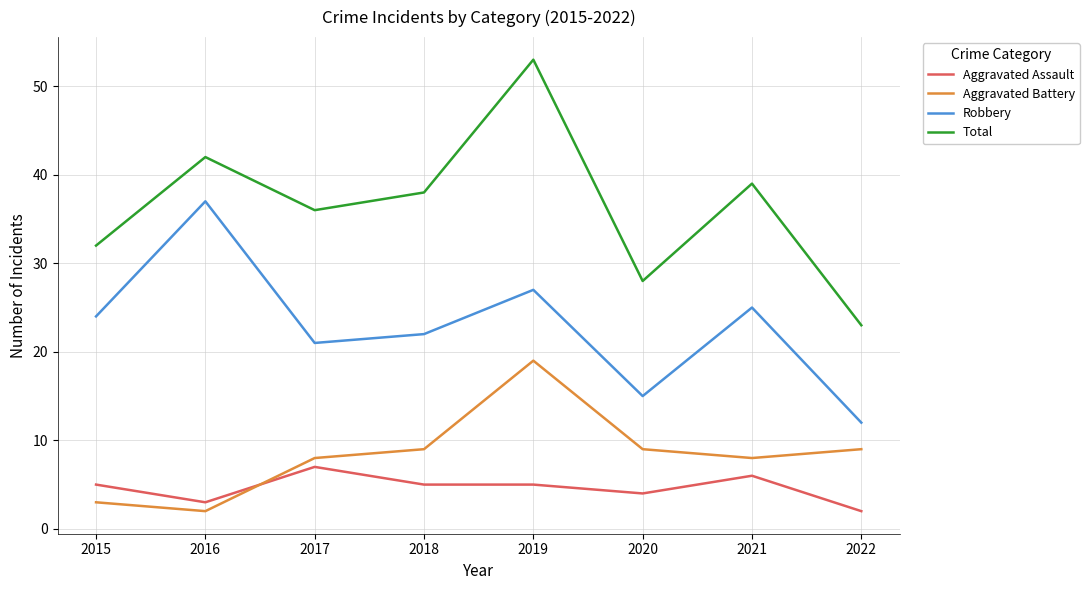

How many interior local peaks does the Total series have?

3